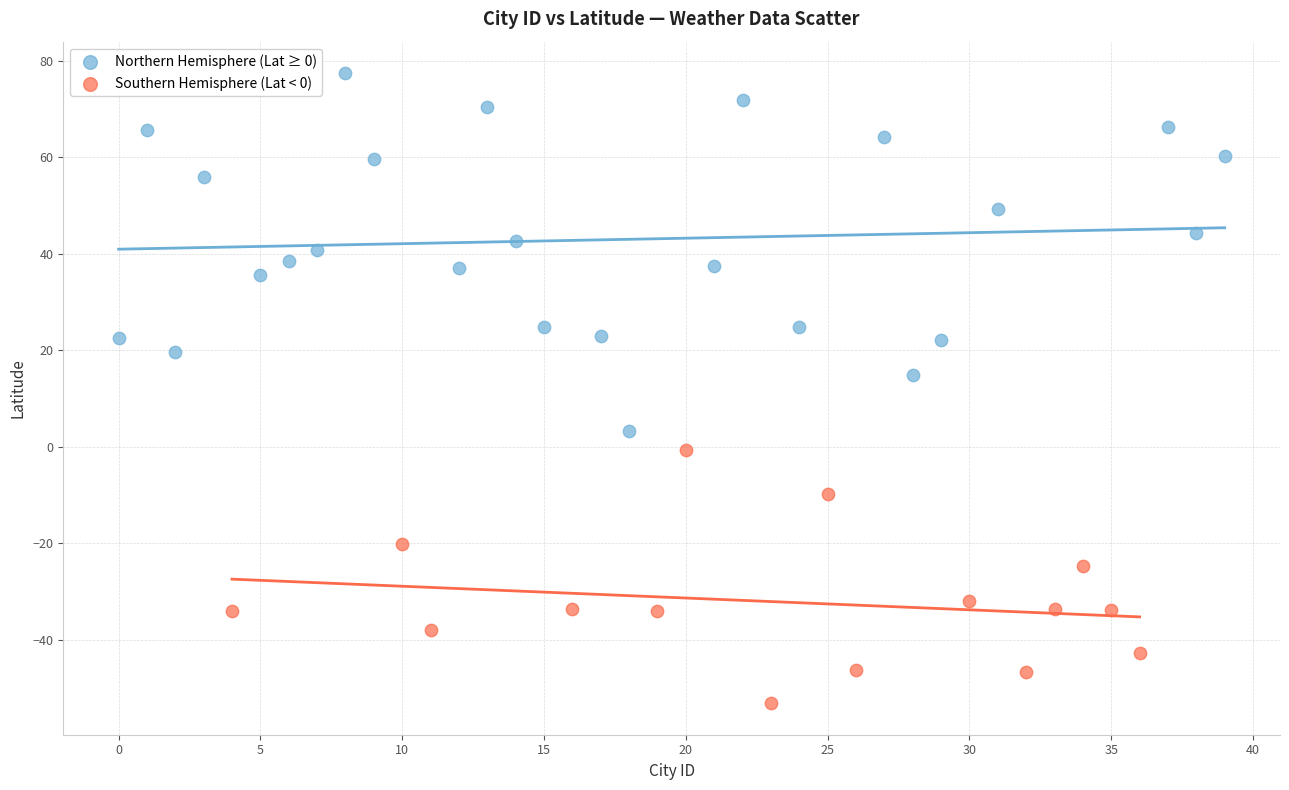

Which series contains the highest Y value?

Northern Hemisphere (Lat ≥ 0)